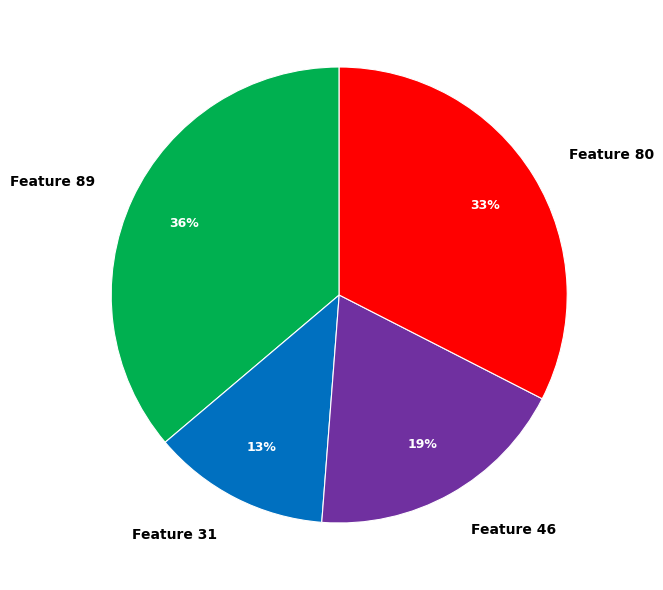

Which has a higher value, Feature 80 or Feature 46?

Feature 80